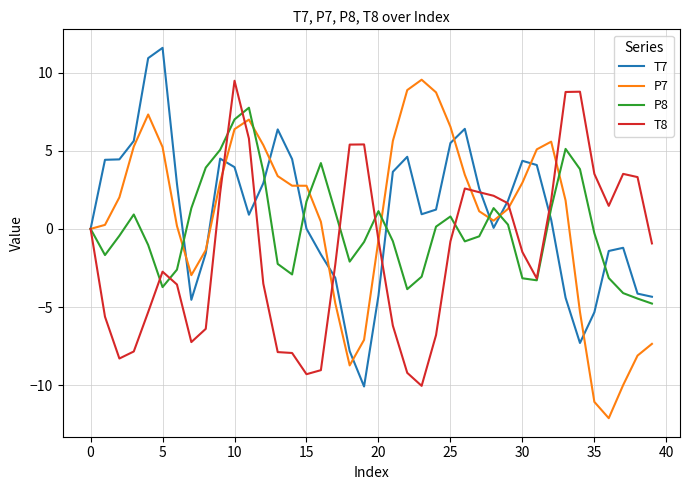

How many series are shown in this chart?

4